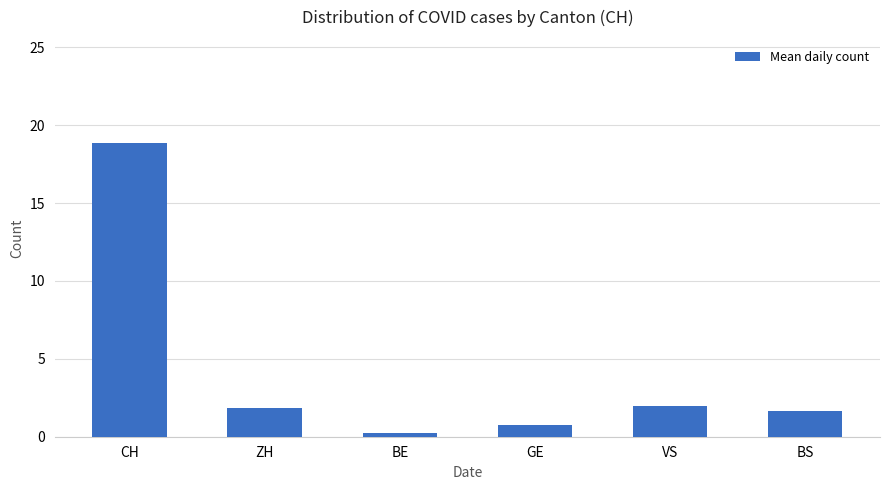

What is the minimum value shown in the chart?

0.2